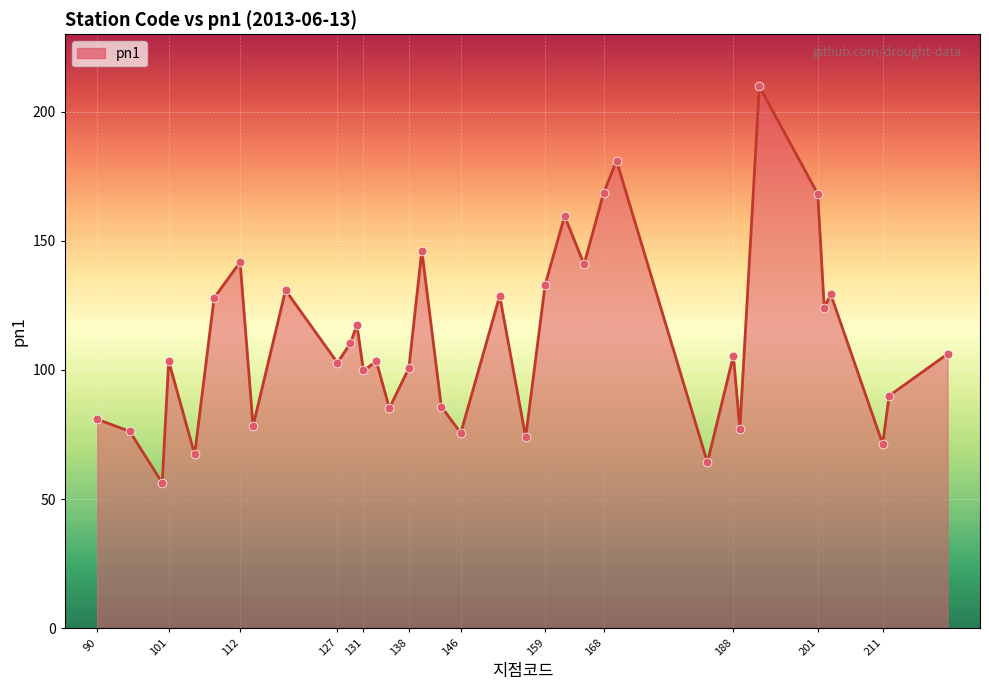

What is the difference between the maximum and minimum values?

153.5